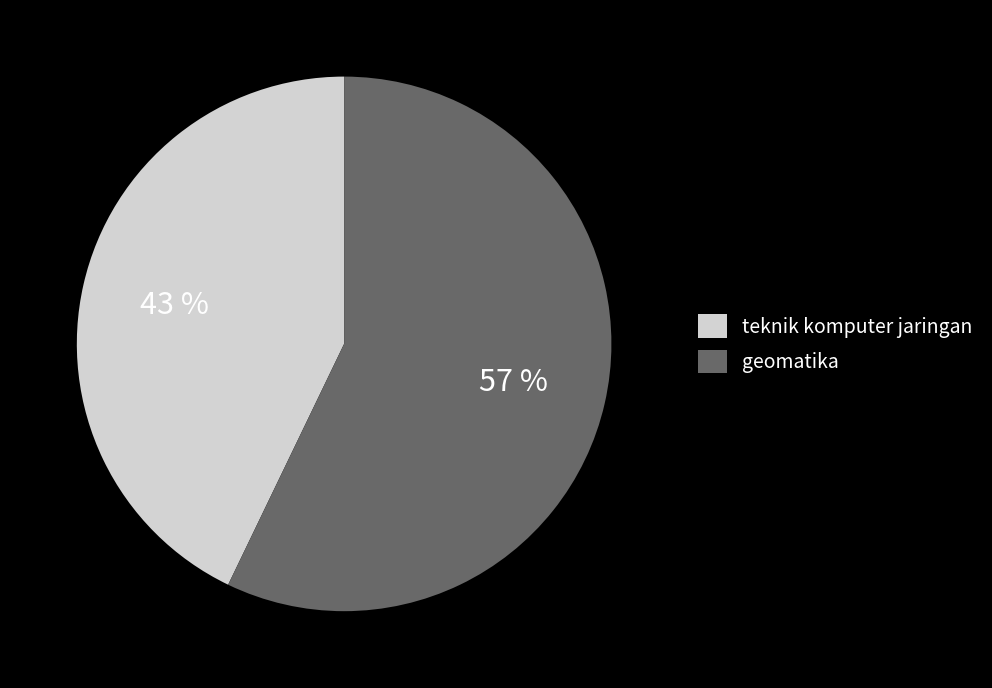

Rank the categories by value from highest to lowest.

geomatika, teknik komputer jaringan